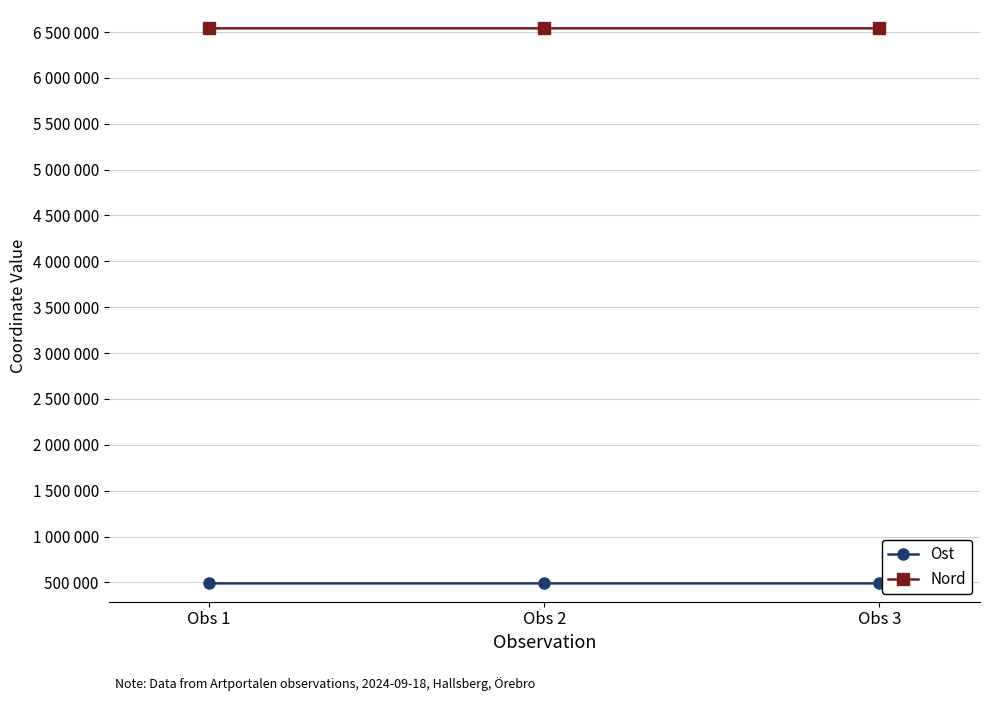

Is this an area chart (filled region under the line)?

No